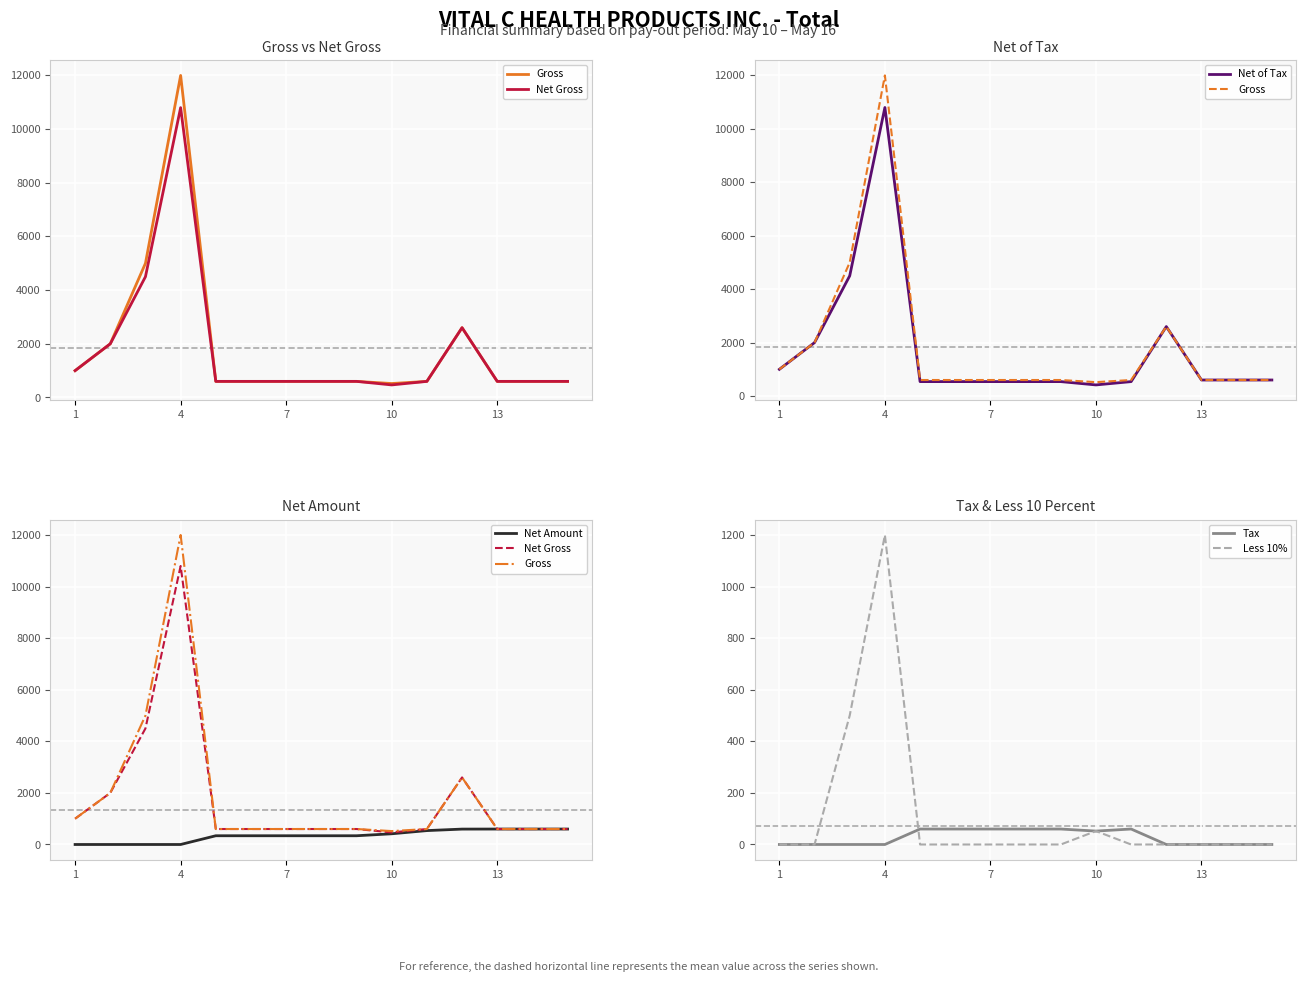

What is the highest value of the Tax series?

60